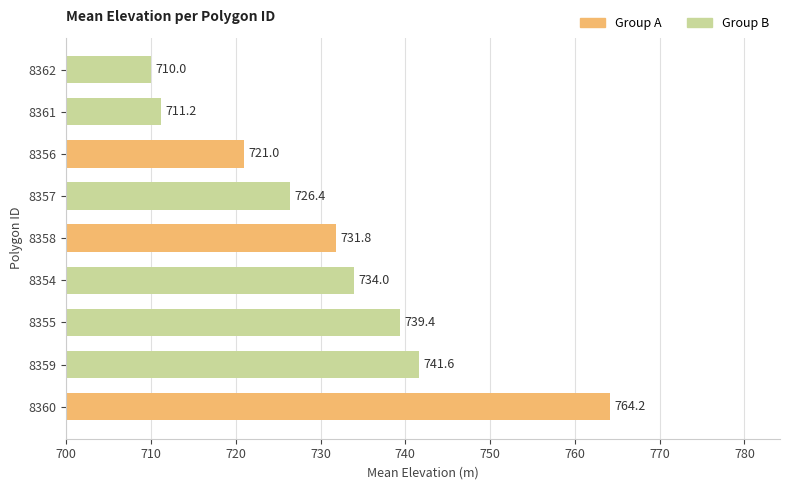

Does the chart contain any negative values?

No